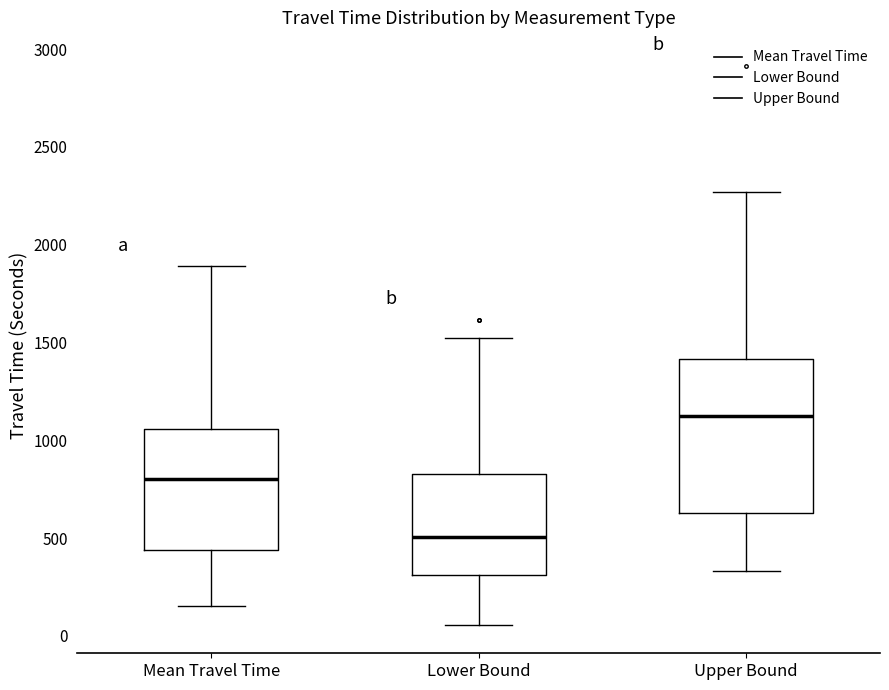

Reading left to right, transcribe this box plot: for each box, give where its median line is, the range the box spans, and where its two whiskers end, as read against the y-axis. The values are not printed on the chart, so give them approximately, as read against the axis.

Mean Travel Time: median 800, box 450 to 1050, whiskers 150 to 1900
Lower Bound: median 500, box 300 to 850, whiskers 50 to 1500
Upper Bound: median 1100, box 650 to 1400, whiskers 350 to 2250